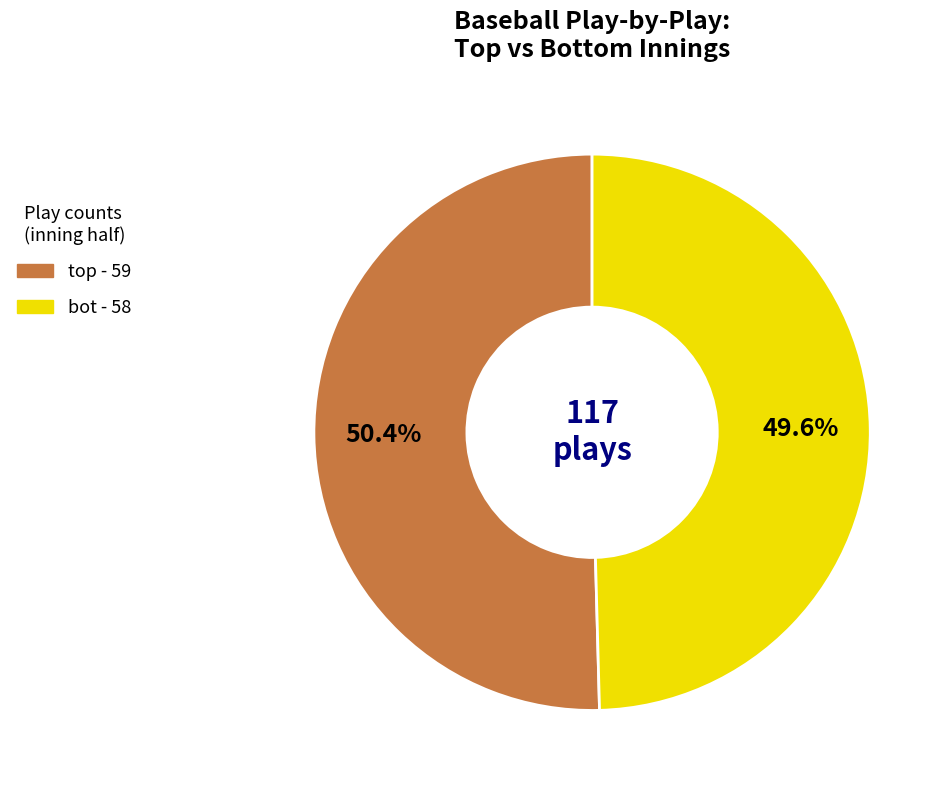

Is there a majority slice in this chart?

Yes